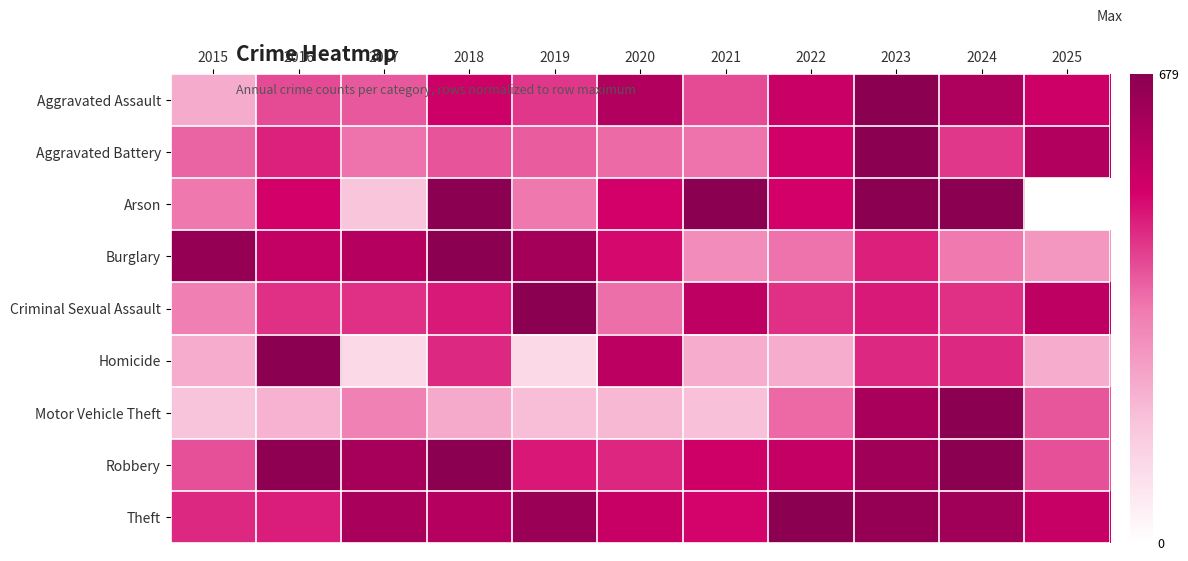

Which series has the largest total across all categories?

Theft